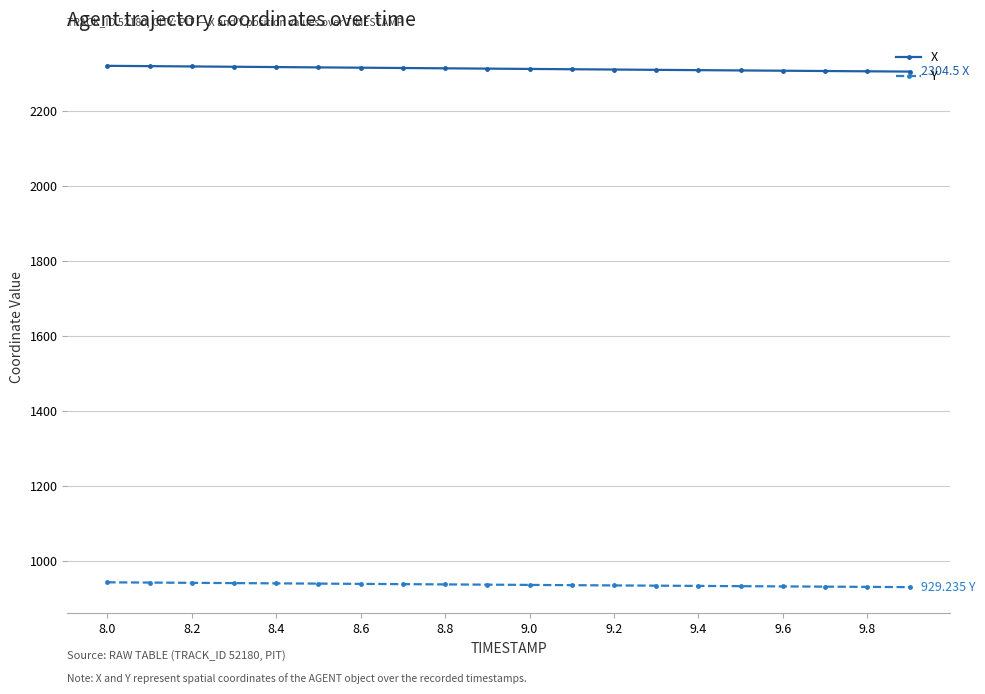

True or false: X and Y cross at least once.

False